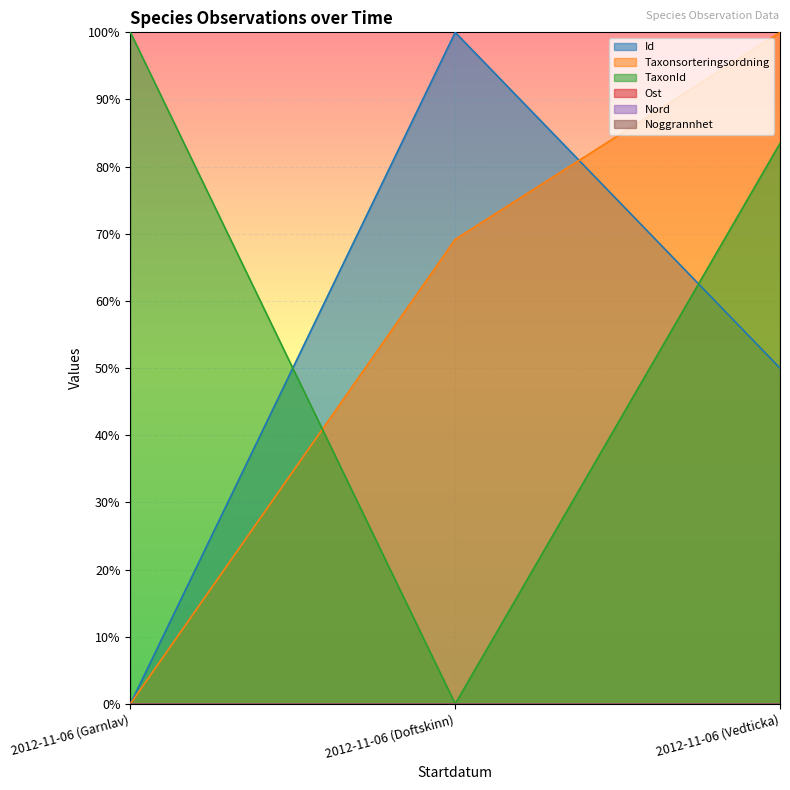

List the labels in order of Taxonsorteringsordning value, smallest first.

2012-11-06 (Garnlav), 2012-11-06 (Doftskinn), 2012-11-06 (Vedticka)